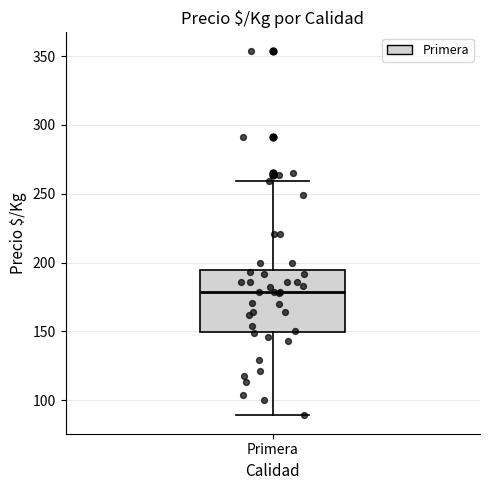

Read this box plot against the y-axis: the position of the median line, the range covered by the box, and the ends of both whiskers. The values are not printed on the chart, so give them approximately, as read against the axis.

median 180, box 150 to 195, whiskers 90 to 260